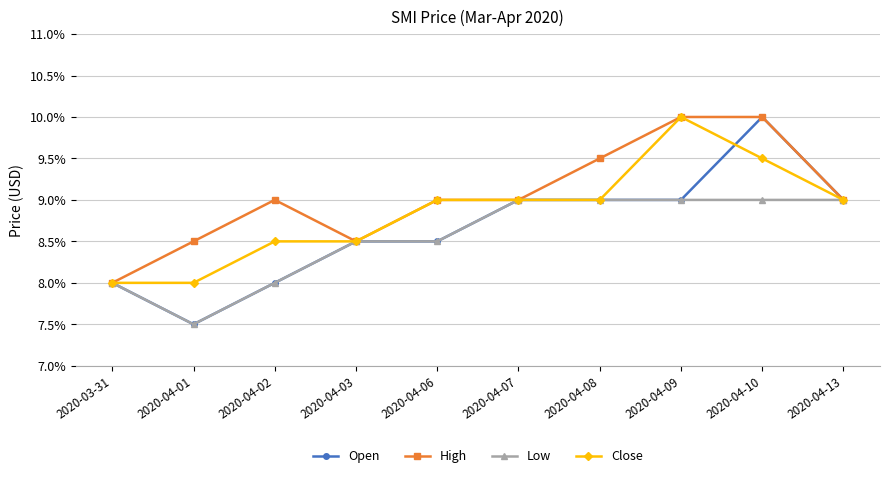

The Close series shows 0.1 at 2020-04-13. True or false?

True